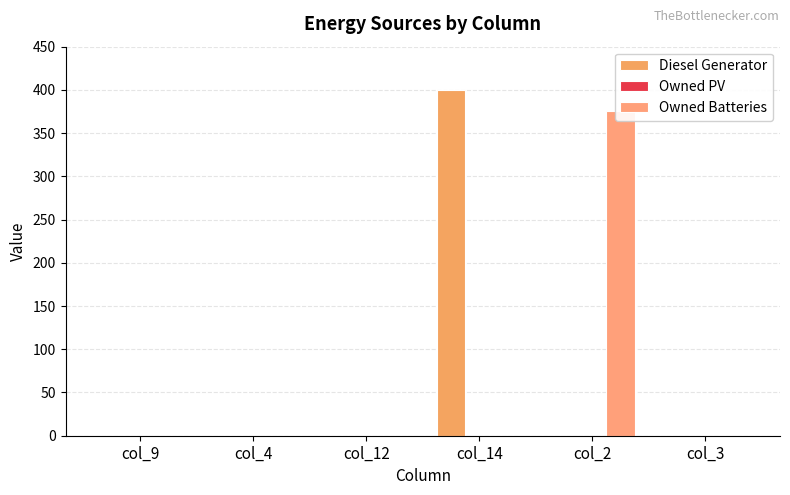

How many groups of bars are there?

6